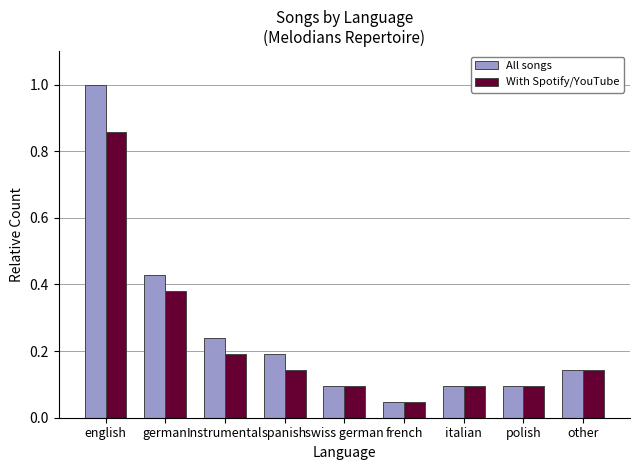

Between german and french, which series saw the biggest shift?

All songs